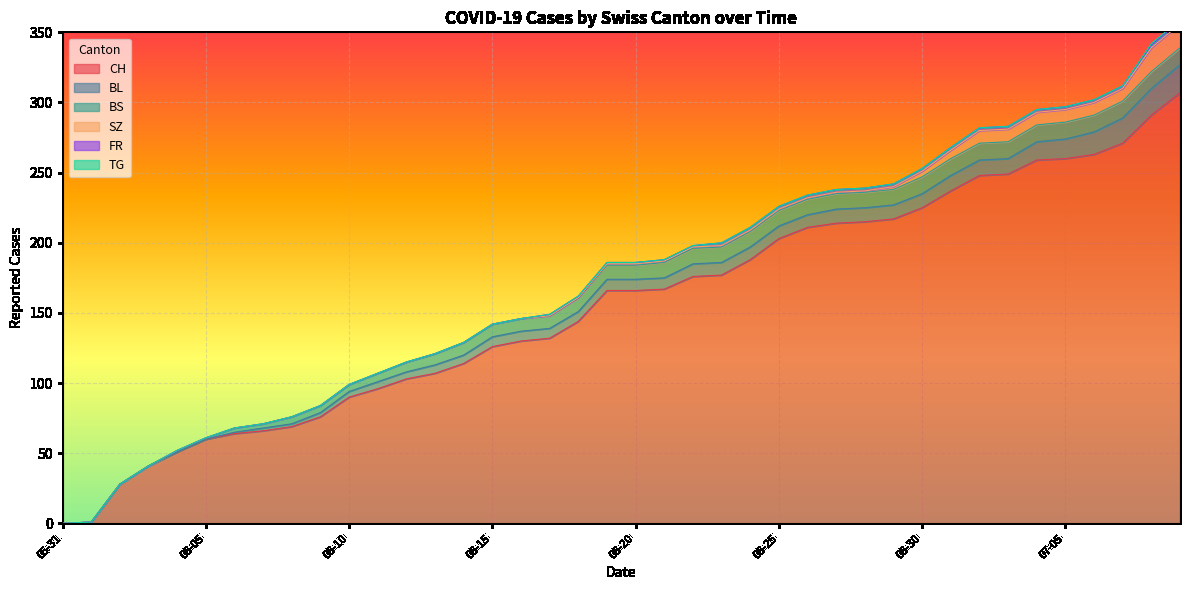

How many values in the BL series exceed 8?

18